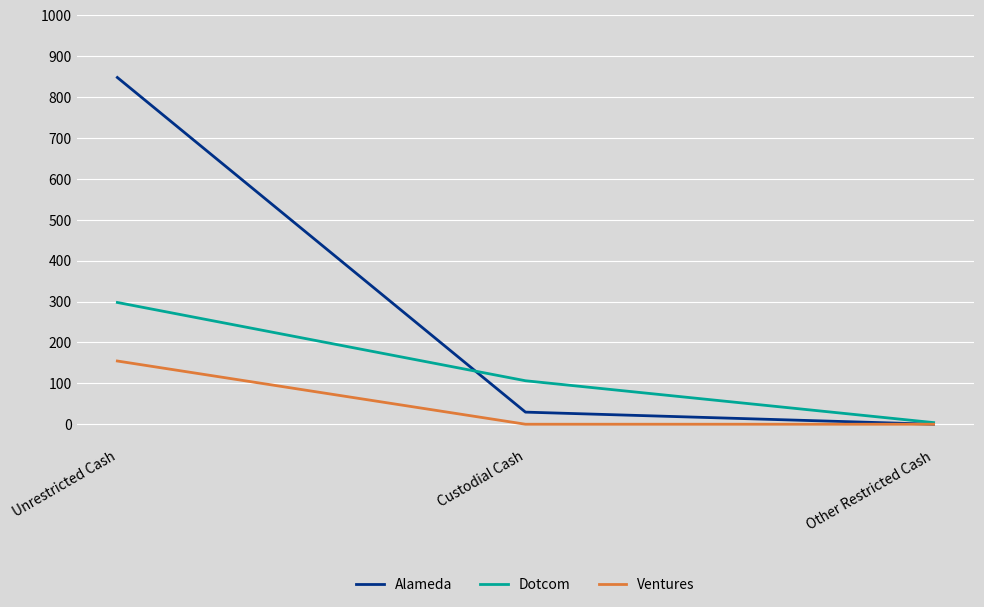

What is the spread (max minus min) of values at Unrestricted Cash?

693.1